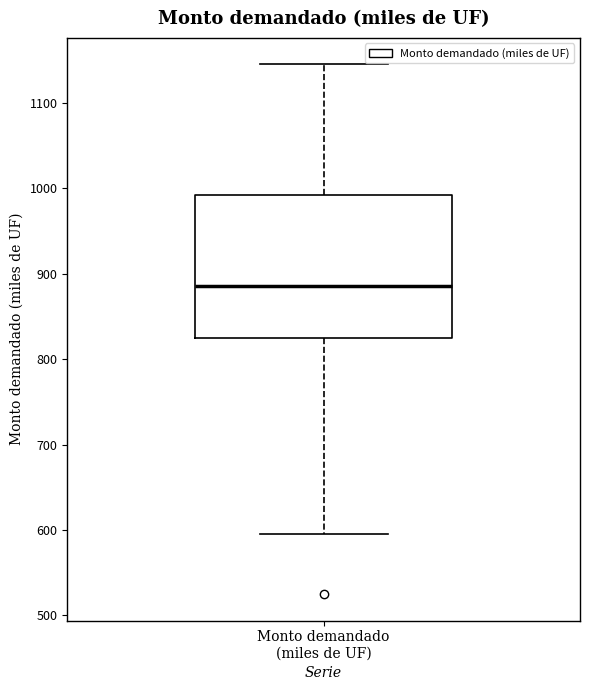

Where does the upper whisker of the box for Monto demandado (miles de UF) end on the y-axis? The values are not printed on the chart, so give them approximately, as read against the axis.

1150